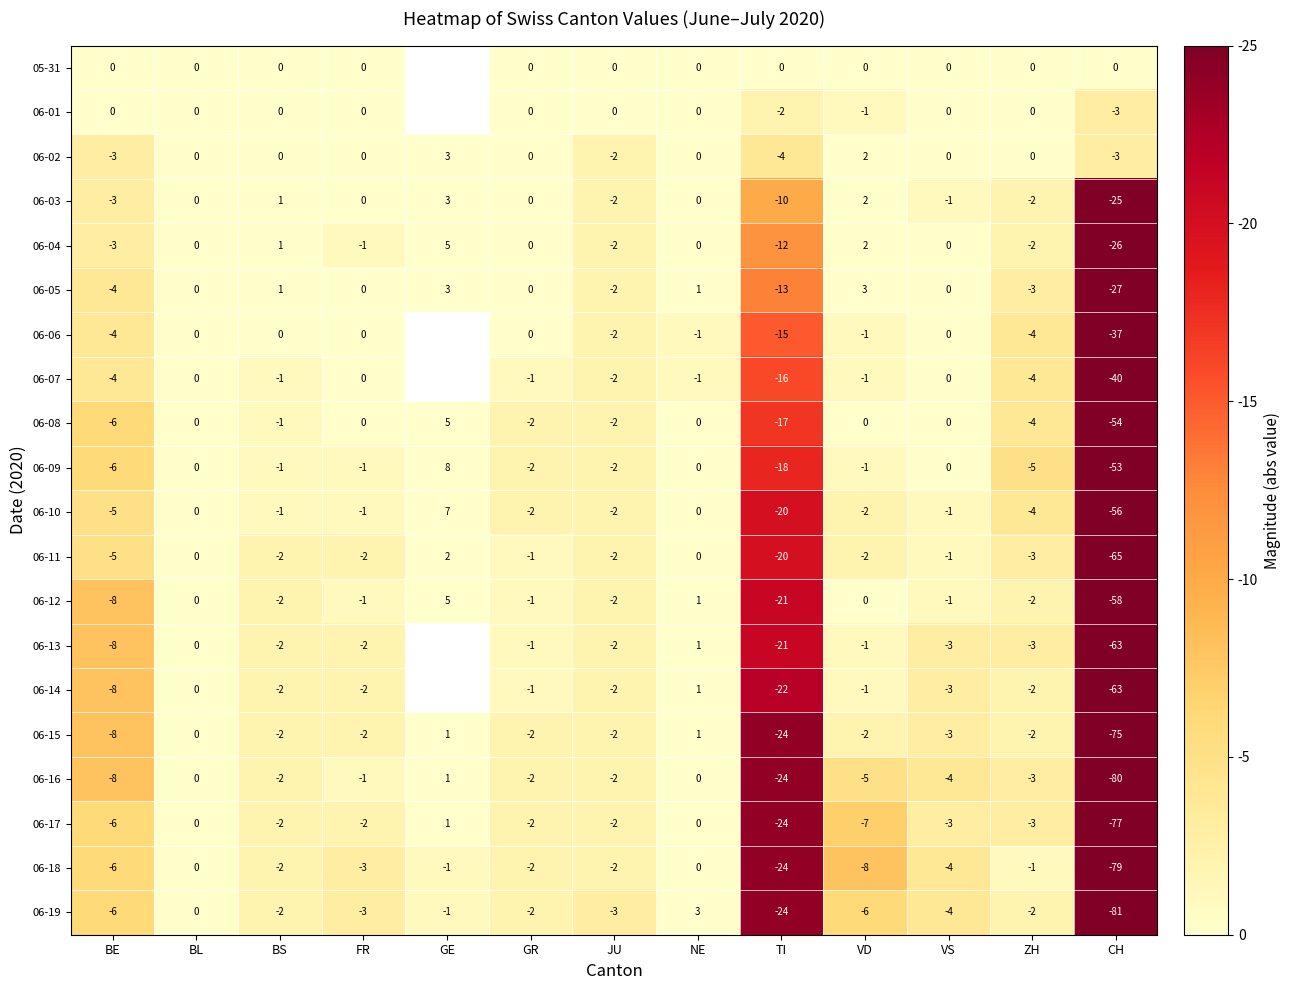

True or false: 06-19 has a value of 0 at GE.

False